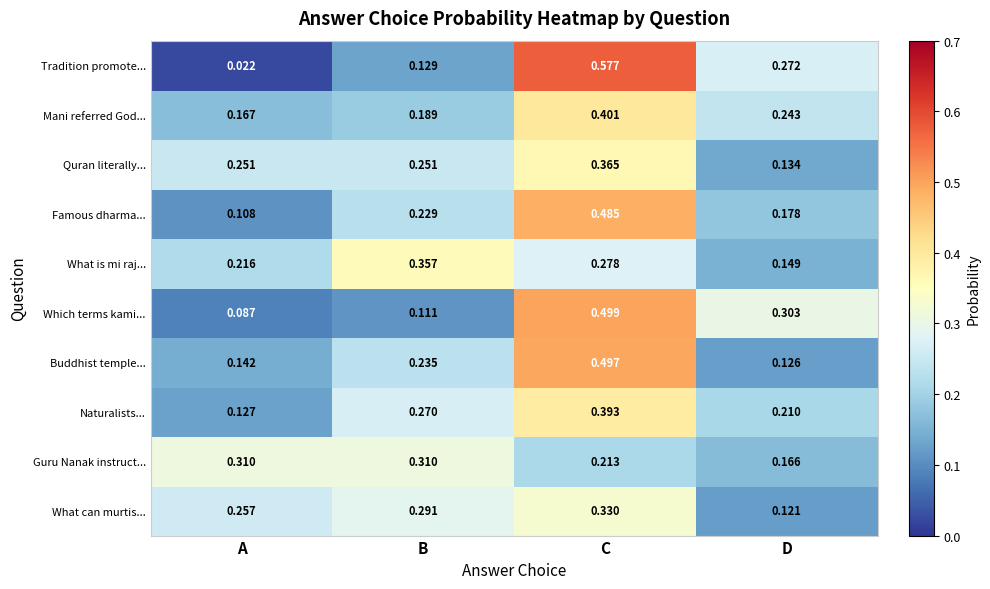

At which label is Which terms kami... closest to 0?

A